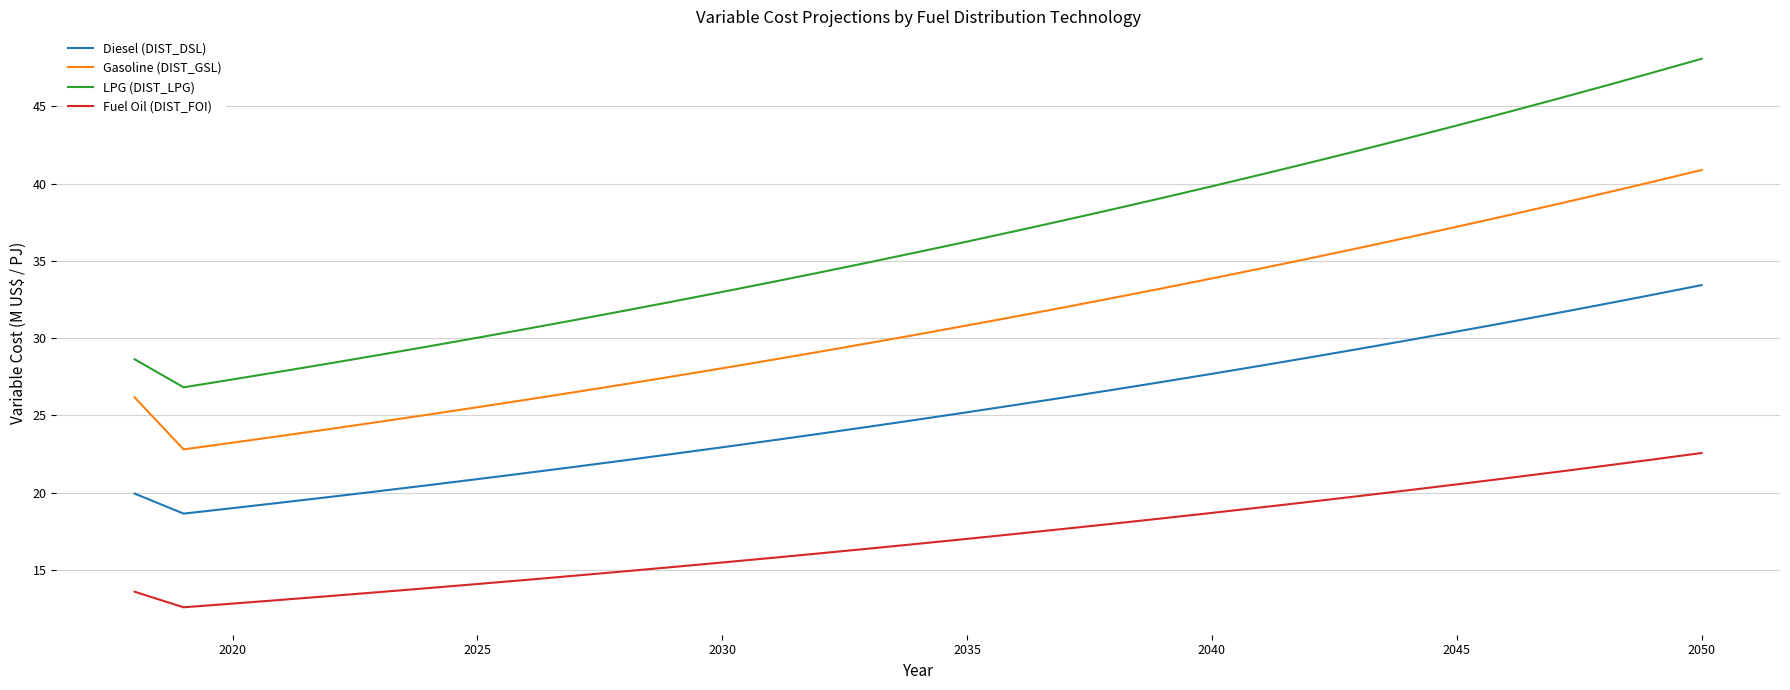

At how many categories does at least one series exceed 19?

33